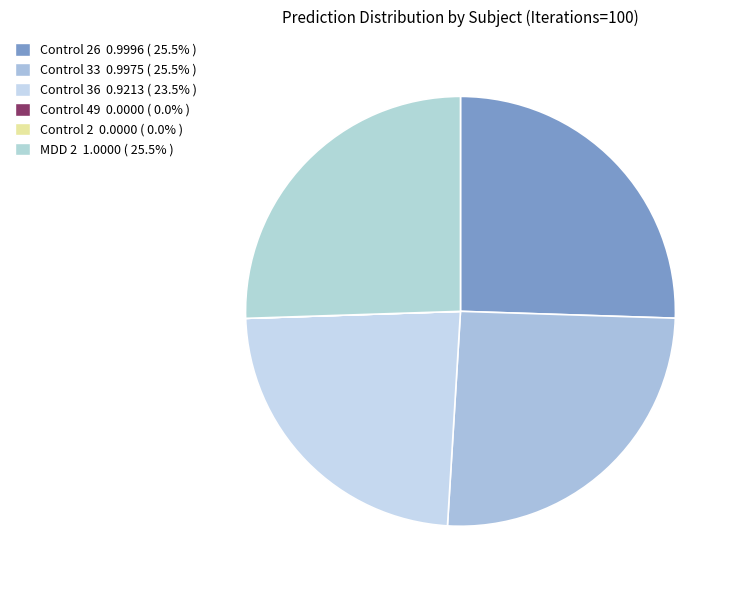

How many segments does this pie chart have?

6